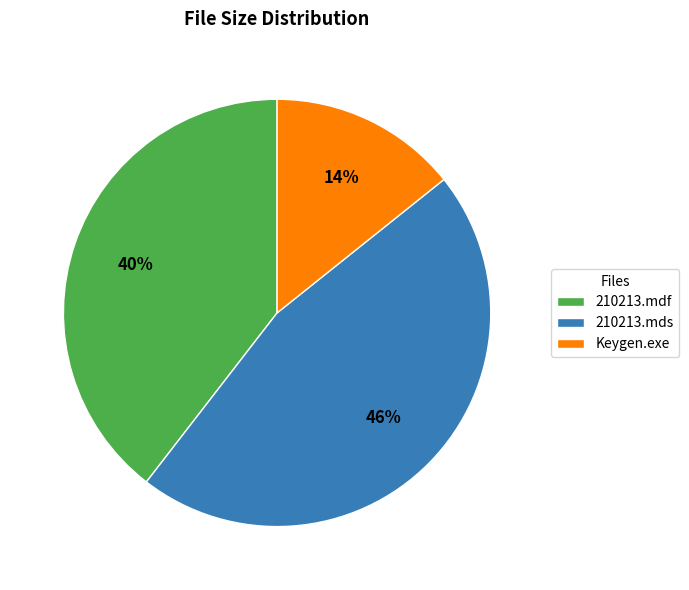

To the nearest percent, what percentage of the pie is 210213.mds?

46%